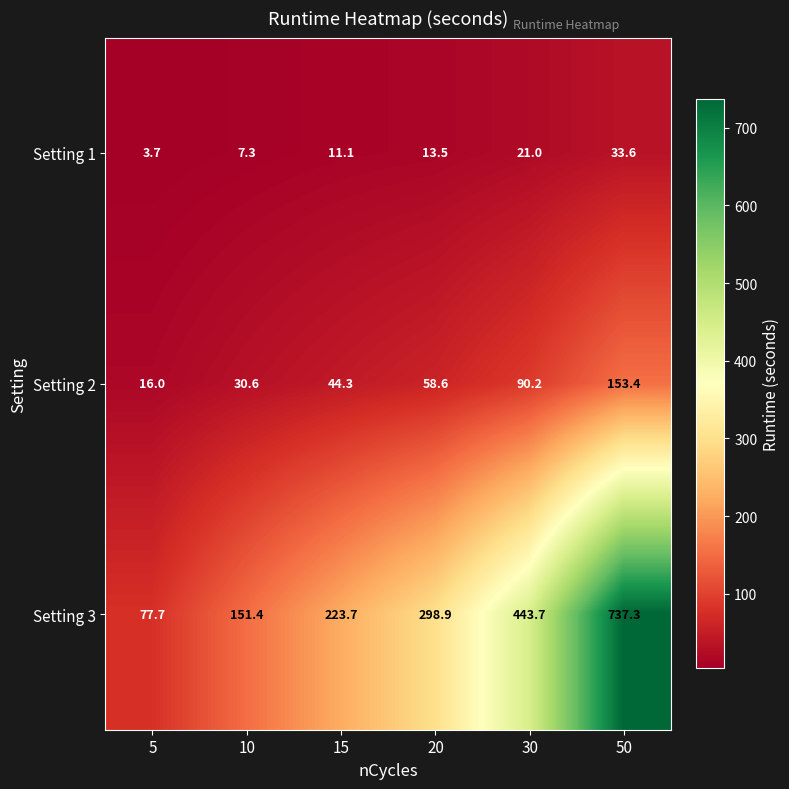

Rank the series by their average value, from highest to lowest.

Setting 3, Setting 2, Setting 1